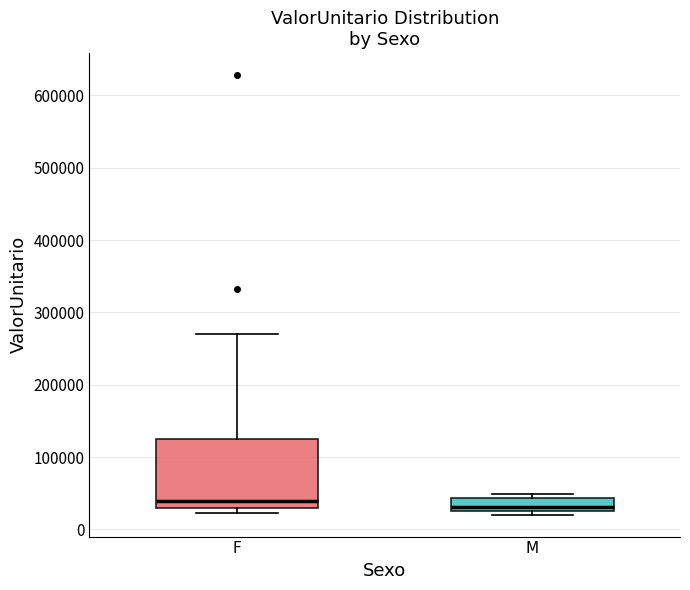

Comparing the boxes themselves (not the whiskers), which one is the tallest?

F